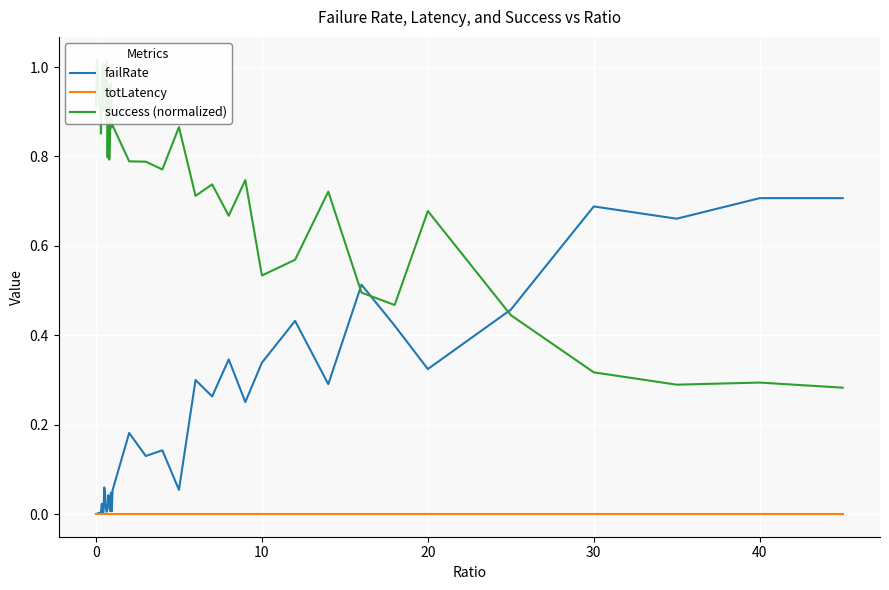

Is this an area chart (filled region under the line)?

No